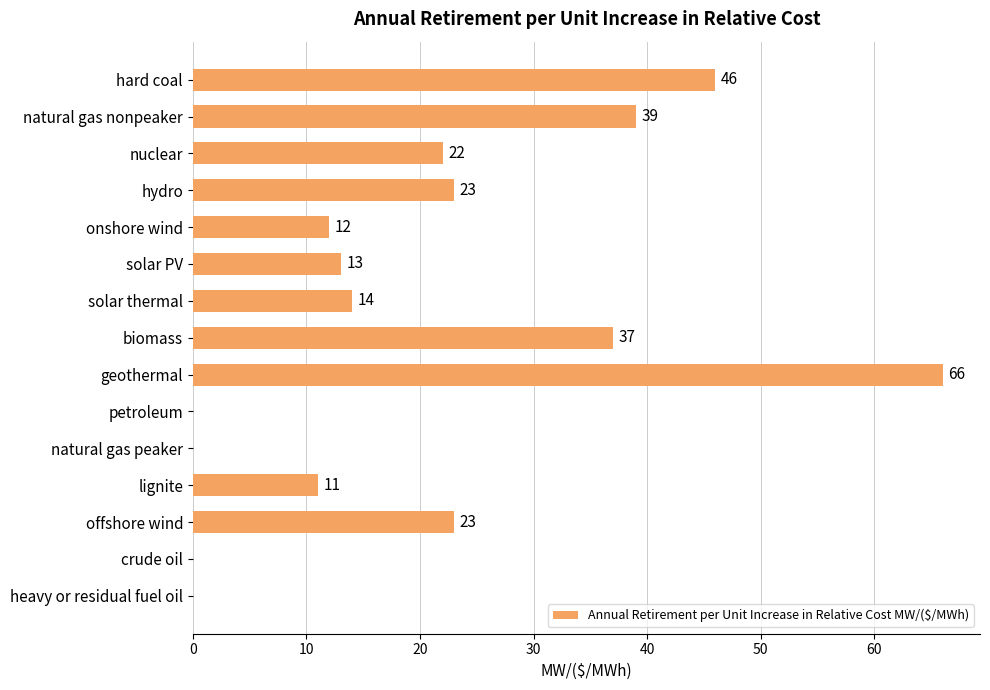

Approximately how many times larger is the value at lignite compared to onshore wind?

0.9